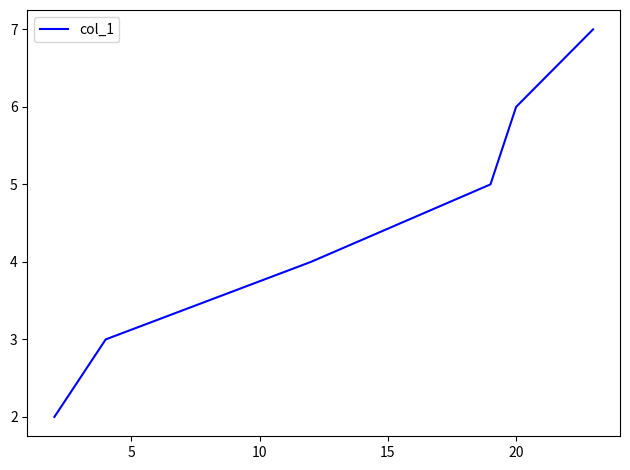

True or false: the data has more than 0 interior local peaks.

False